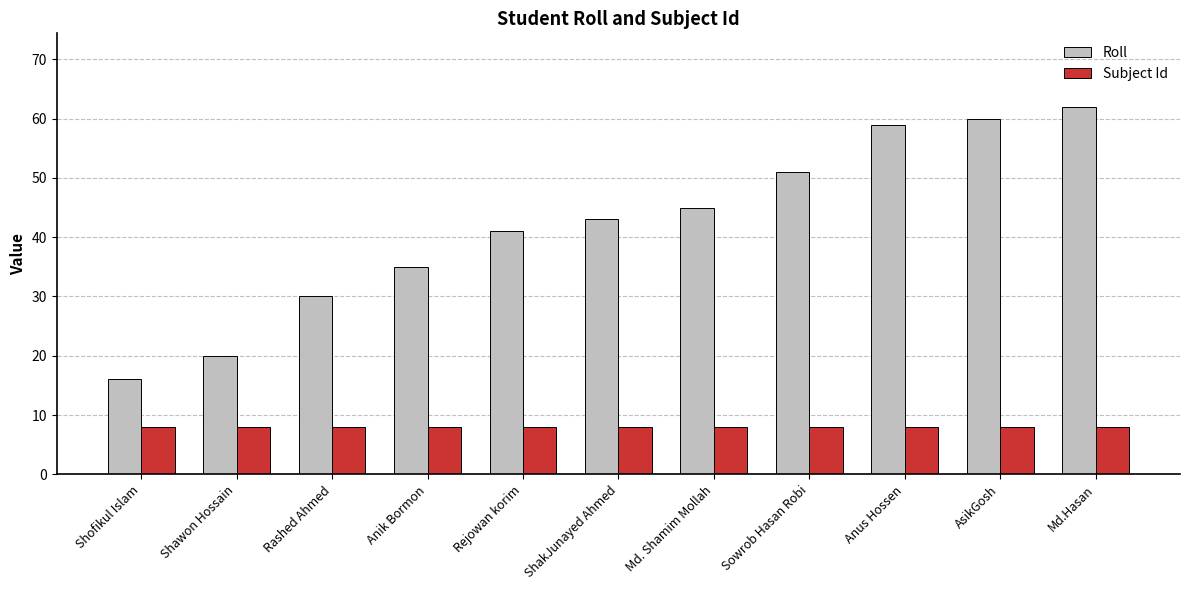

Read the Roll value at Rashed Ahmed, to the nearest 5.

30